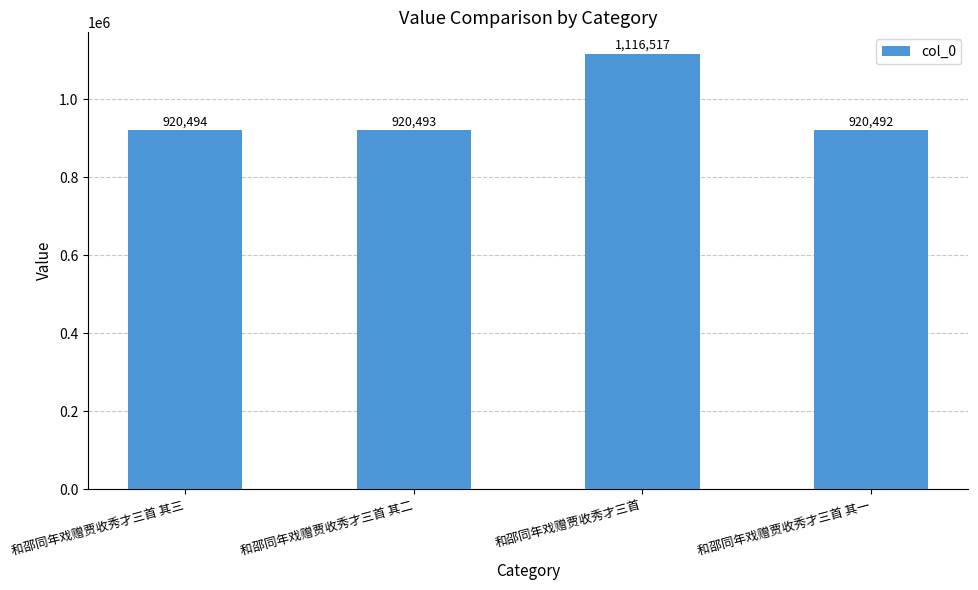

The value at 和邵同年戏赠贾收秀才三首 其二 is 594256. True or false?

False